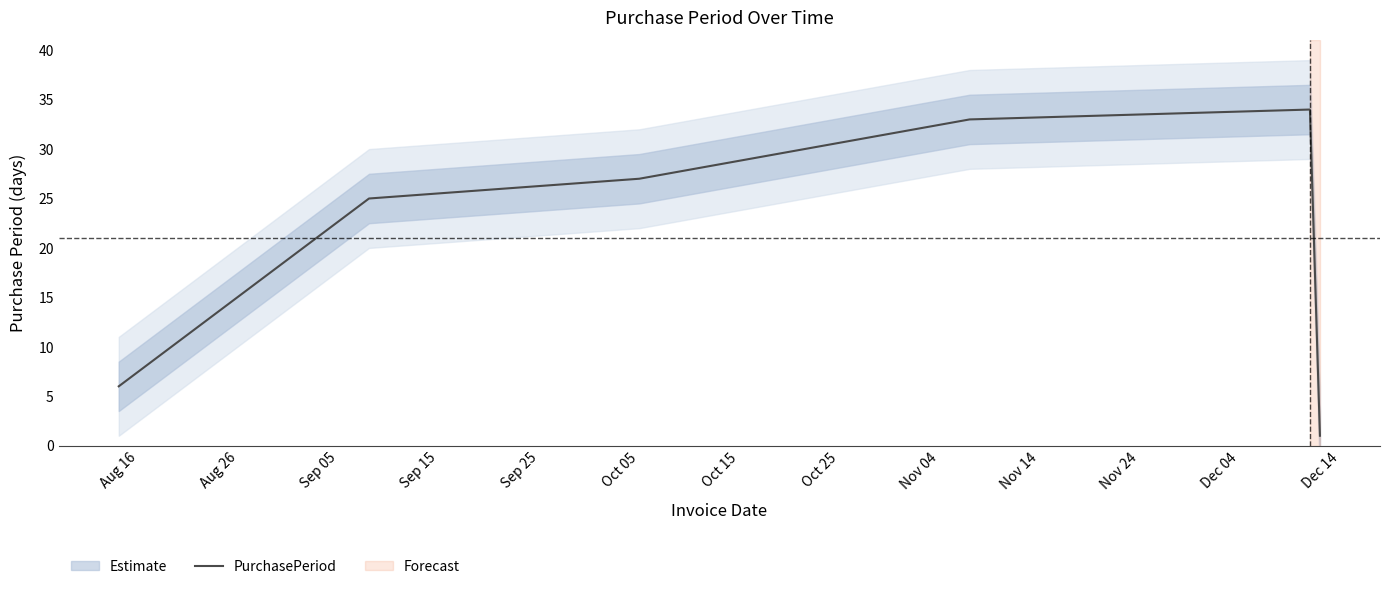

What is the difference between the maximum and second lowest values?

28